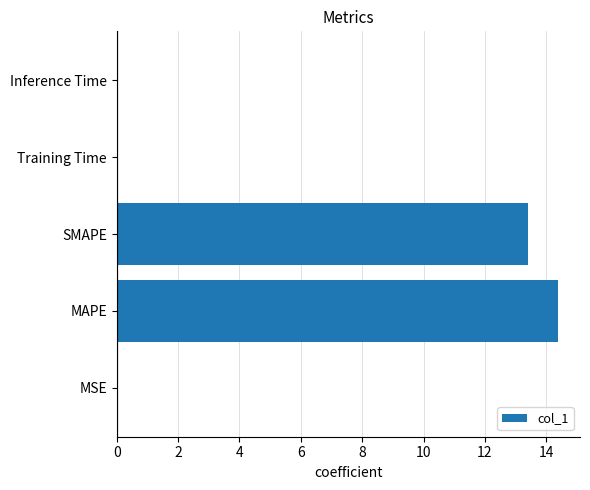

What is the maximum value shown in the chart?

14.4